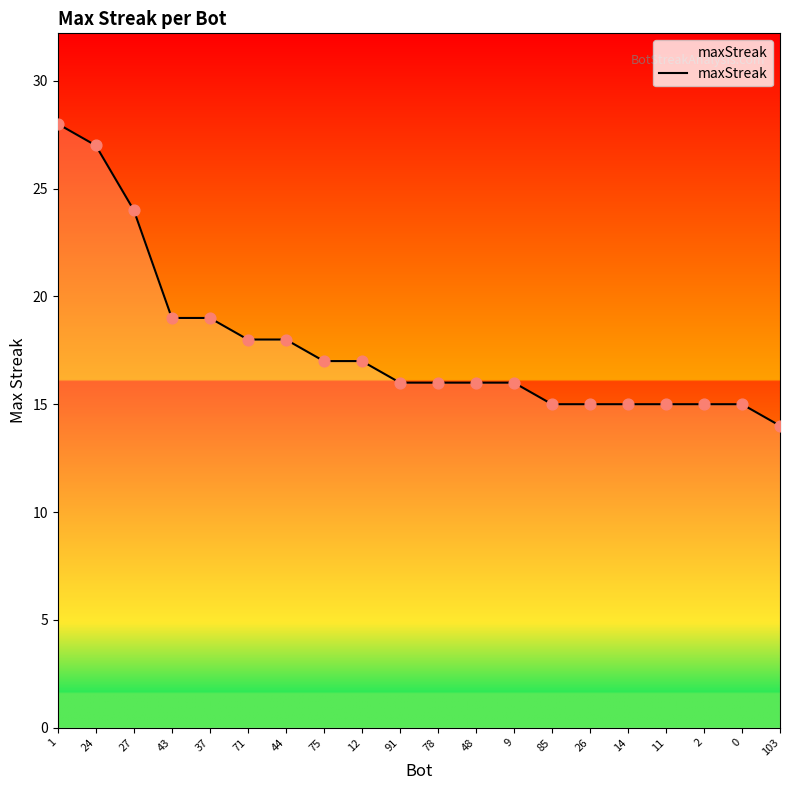

Between 26 and 43, which is larger?

43